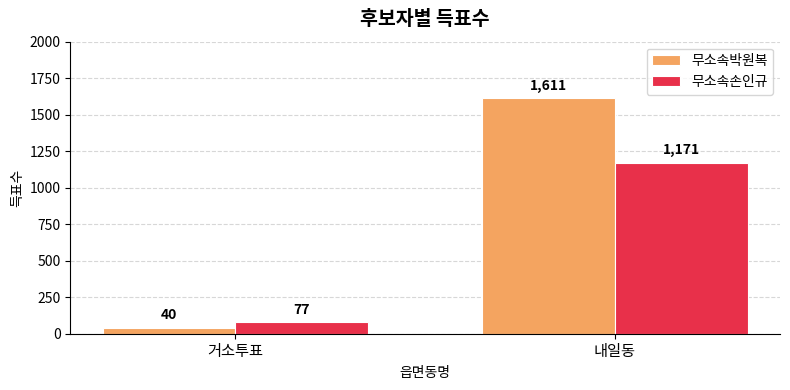

Does the chart contain any negative values?

No